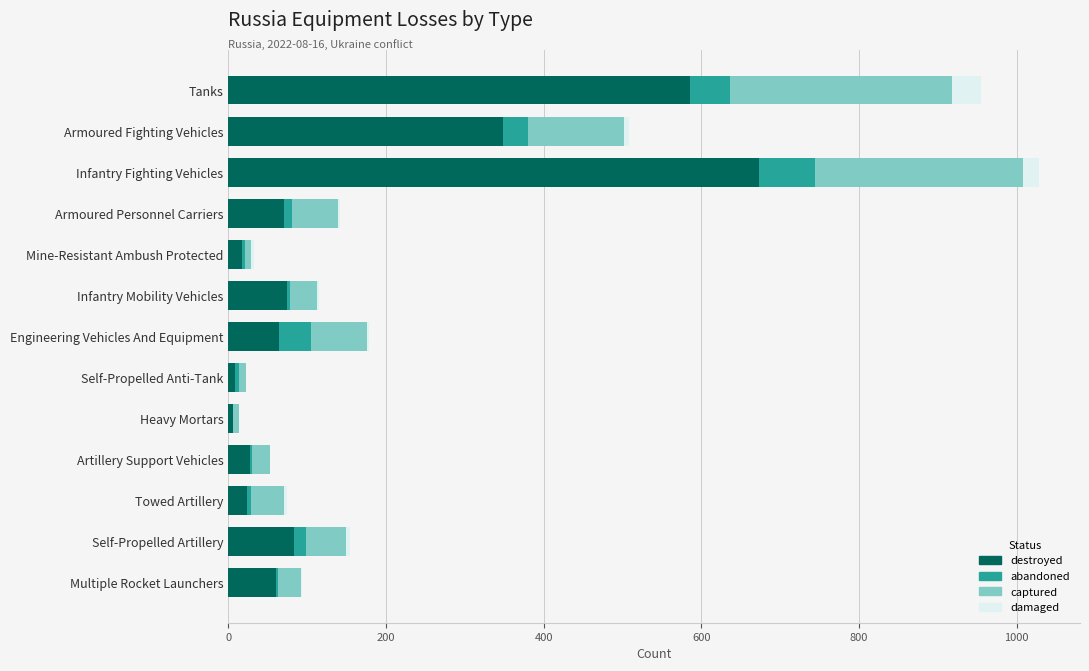

What is the maximum value for destroyed?

673